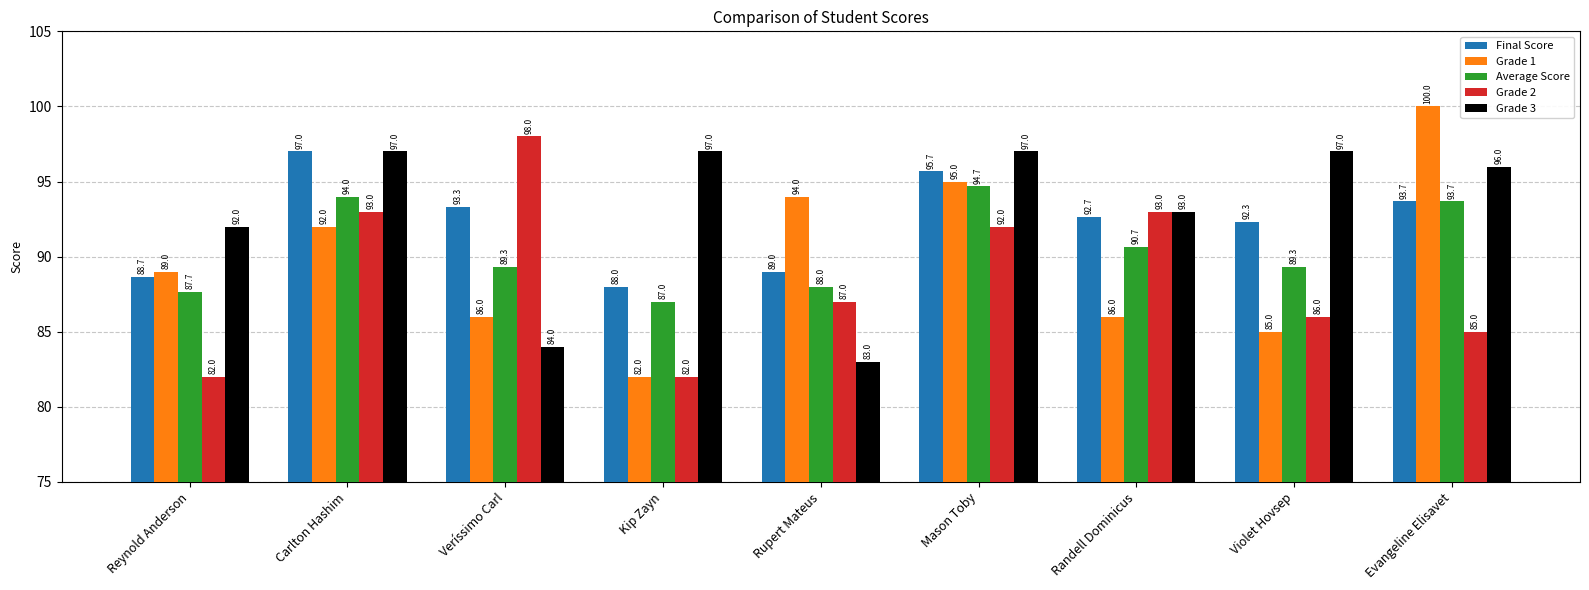

What is the label of the 5th bar from the left?

Rupert Mateus